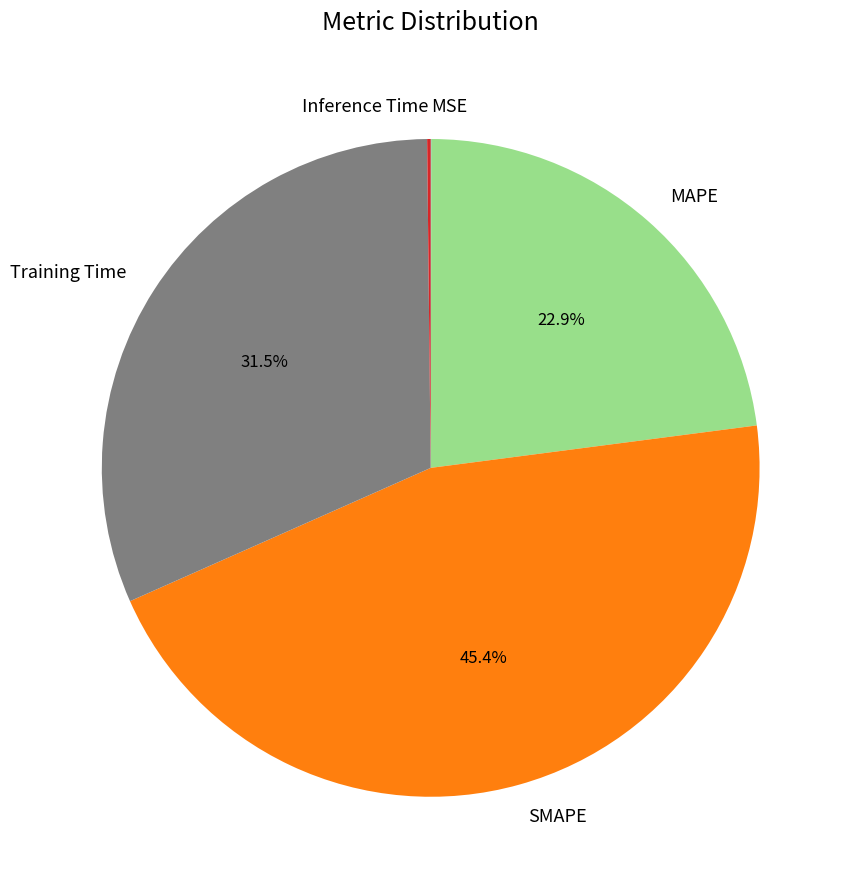

True or false: Training Time accounts for 42% of the total.

False